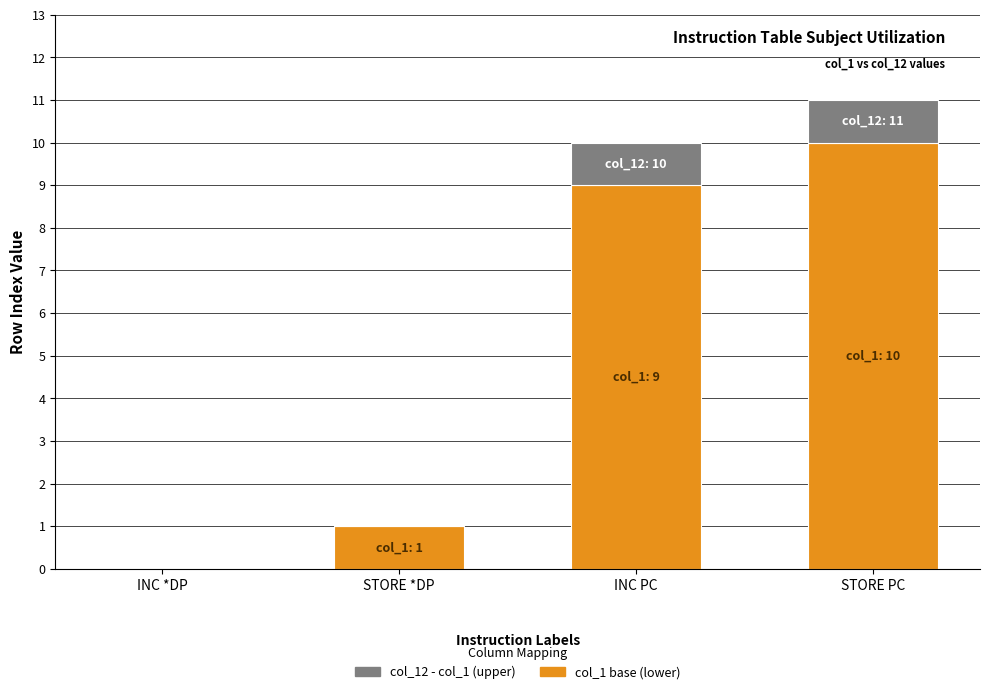

What is the total value across all series at STORE PC?

11